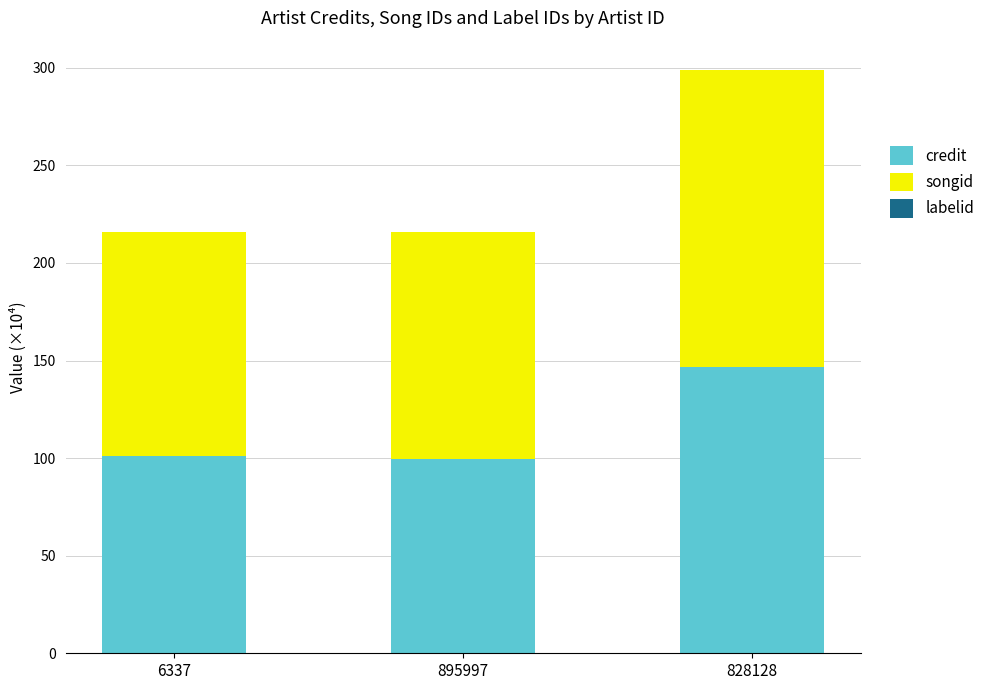

How many categories are shown in the chart?

3